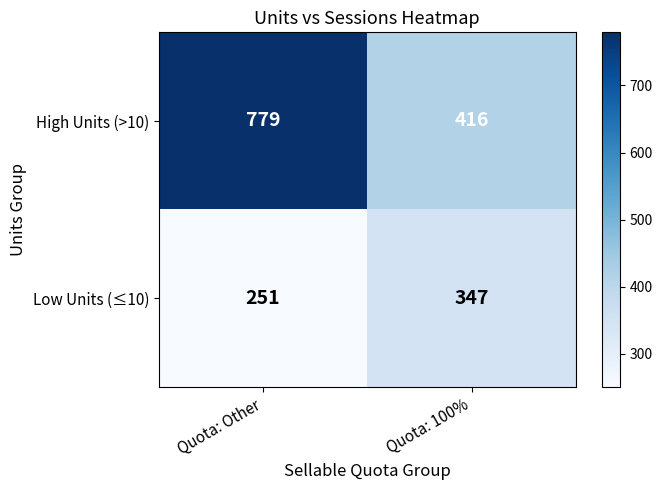

Rank the series at Quota: 100% from lowest to highest value.

Low Units (≤10), High Units (>10)